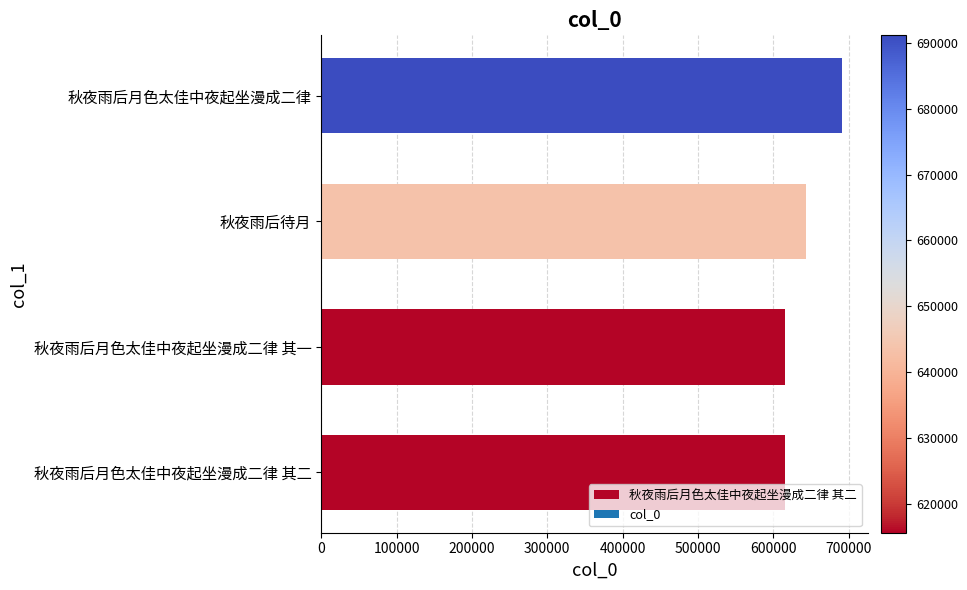

The value at 秋夜雨后月色太佳中夜起坐漫成二律 其一 is 615564. True or false?

True